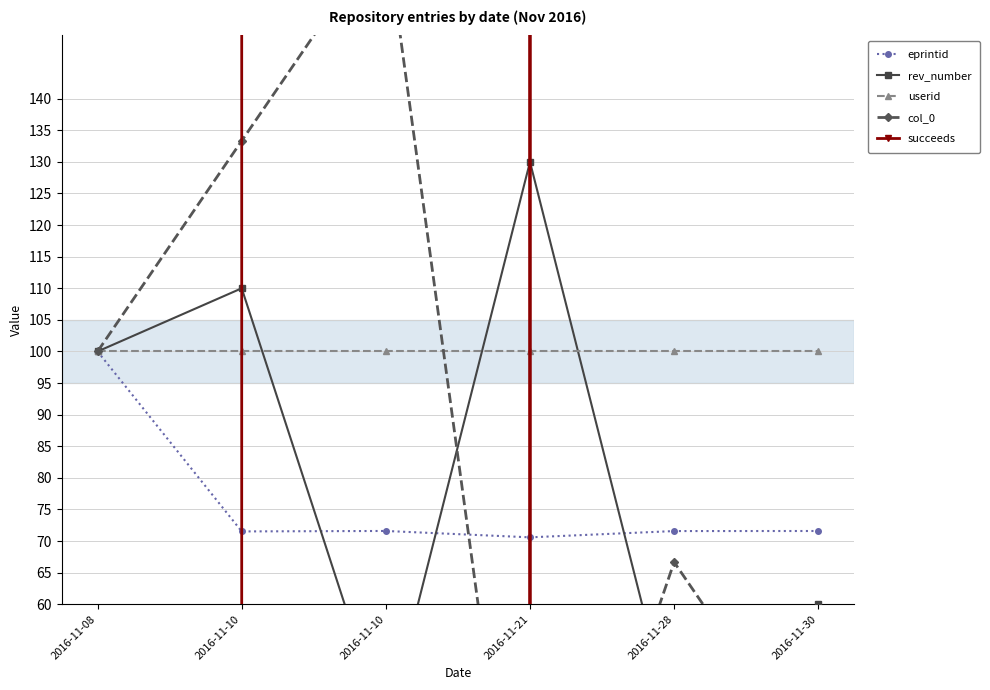

The col_0 series shows 33.3 at 2016-11-30. True or false?

True